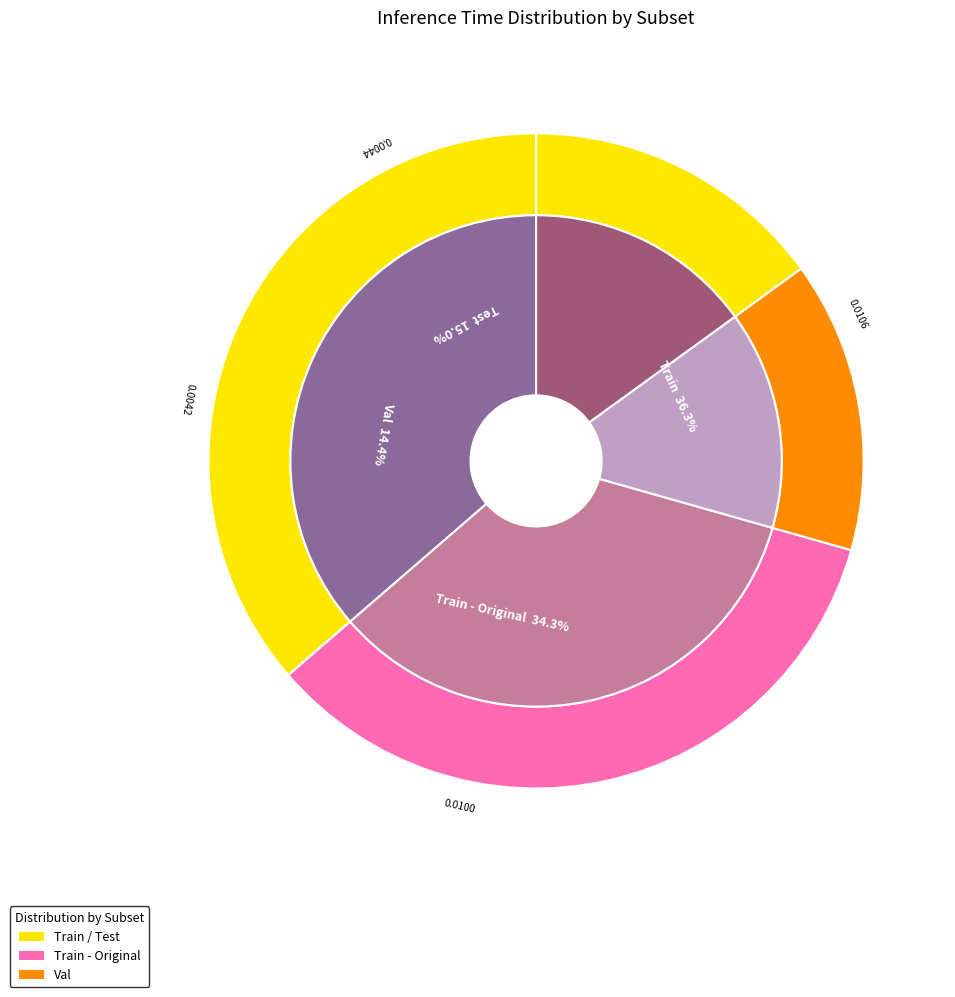

True or false: Val accounts for 28% of the total.

False